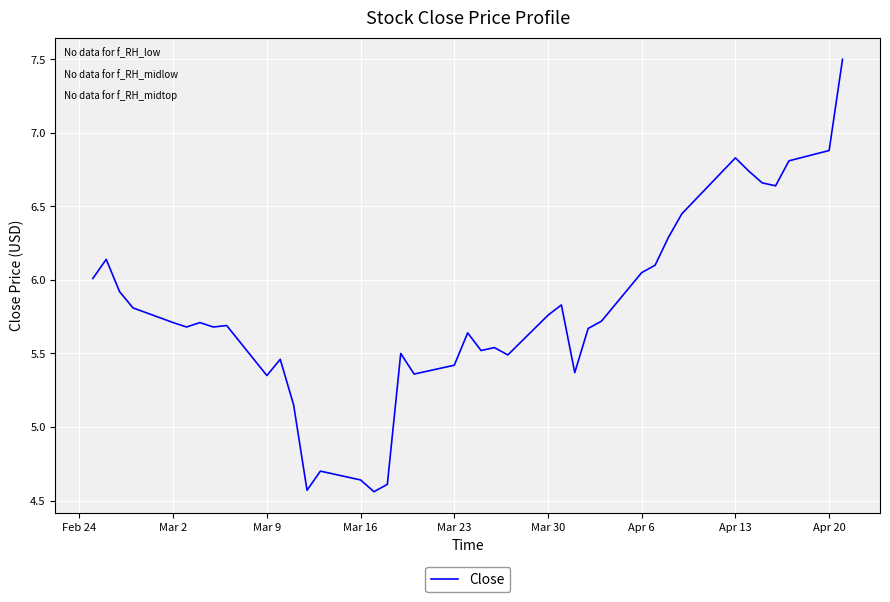

What is the difference between the maximum and minimum values?

2.9